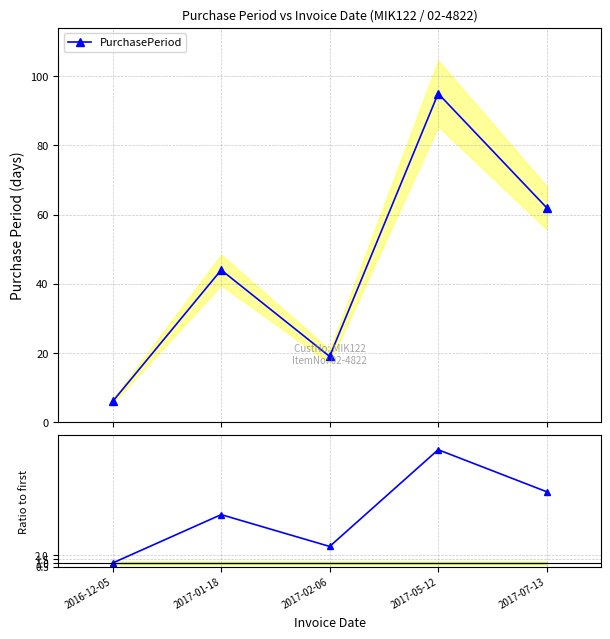

Reading right to left, what are all the values shown in this chart?

PurchasePeriod: 2017-07-13=62.0	2017-05-12=95.0	2017-02-06=19.0	2017-01-18=44.0	2016-12-05=6.0
Ratio to first: 2017-07-13=10.3	2017-05-12=15.8	2017-02-06=3.2	2017-01-18=7.3	2016-12-05=1.0